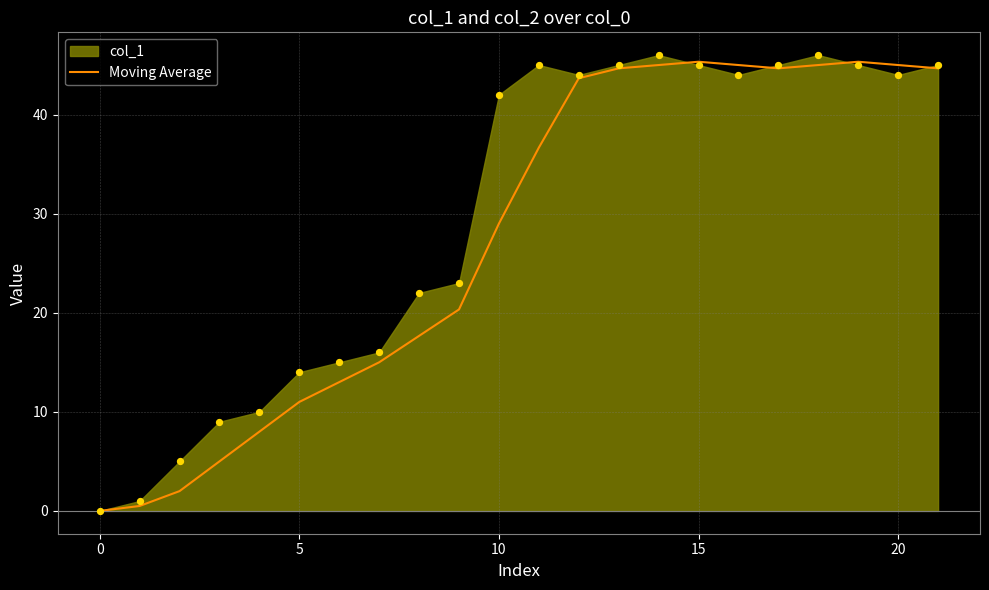

Approximately how many times larger is the value at 17 compared to 7?

3.0